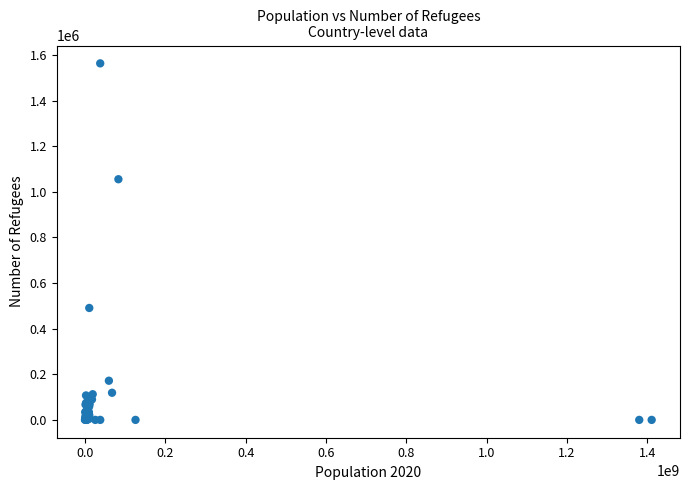

What Y value in the scatter plot is closest to 781693?

1055323